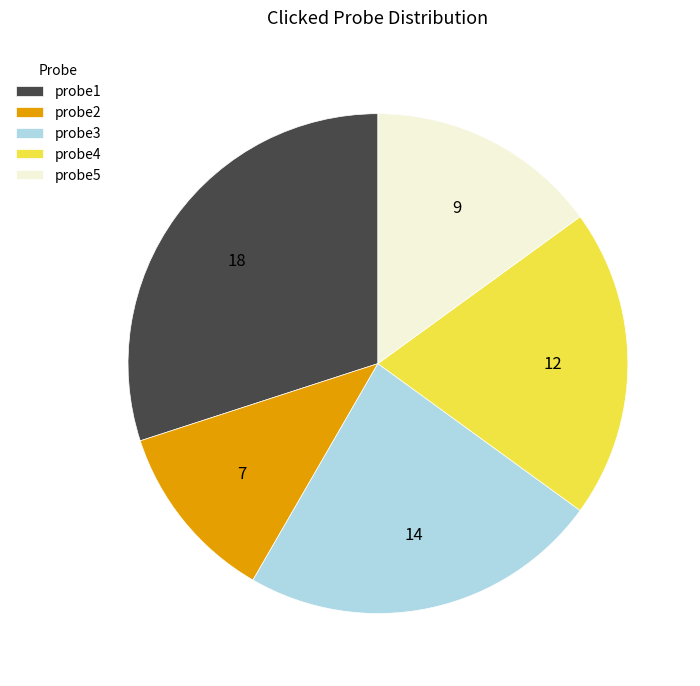

Do probe4 and probe5 together represent more than half of the pie?

No